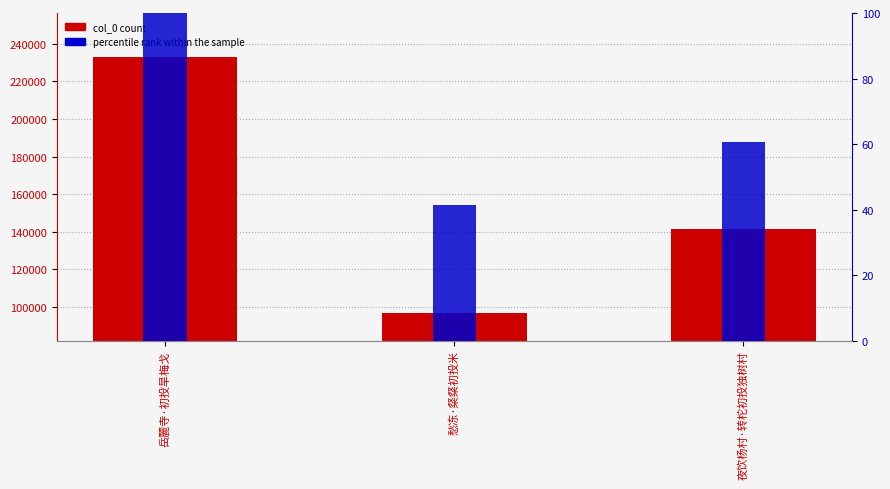

What is the maximum value for col_0?

233146.0